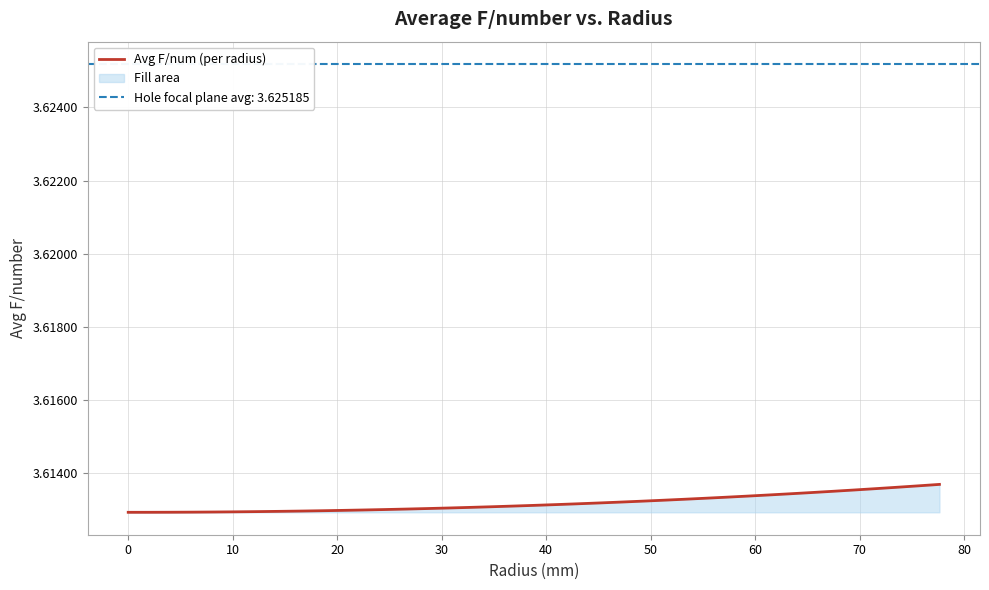

What is the smallest value displayed?

3.6